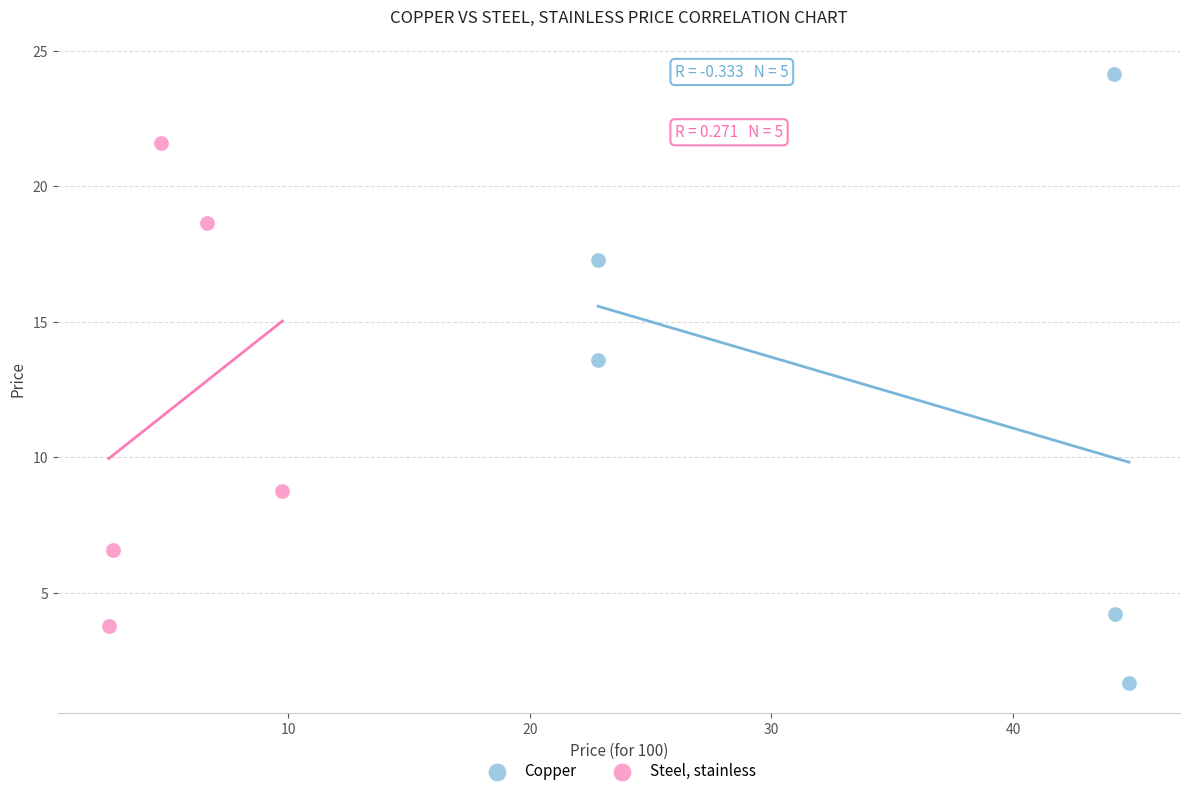

Which series has the widest spread of Y values?

Copper